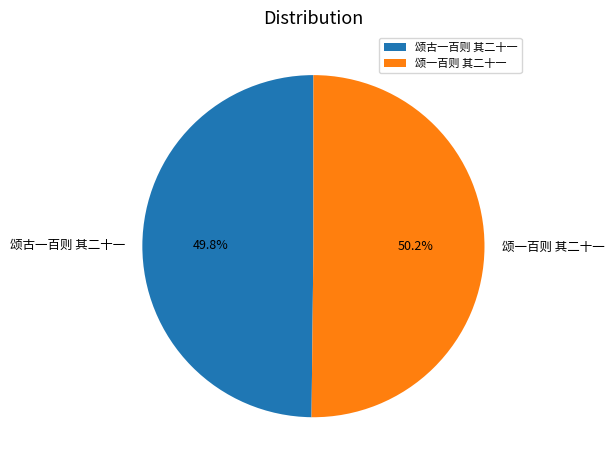

Is the sum of 颂古一百则 其二十一 and 颂一百则 其二十一 greater than half?

Yes